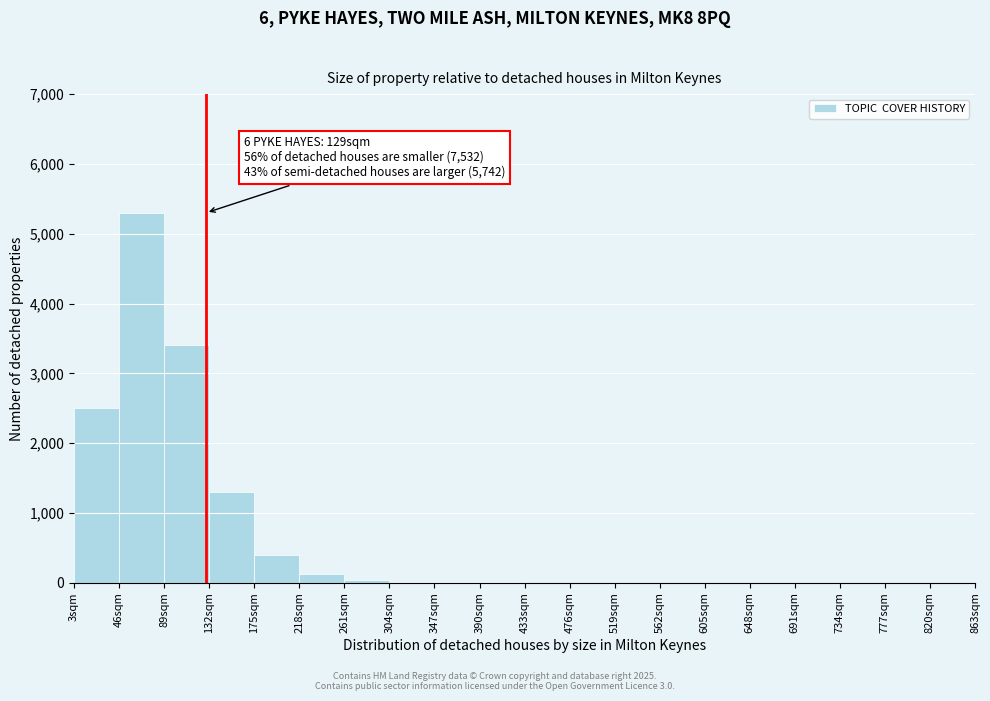

Which range on the x-axis has the tallest bar?

46 to 89